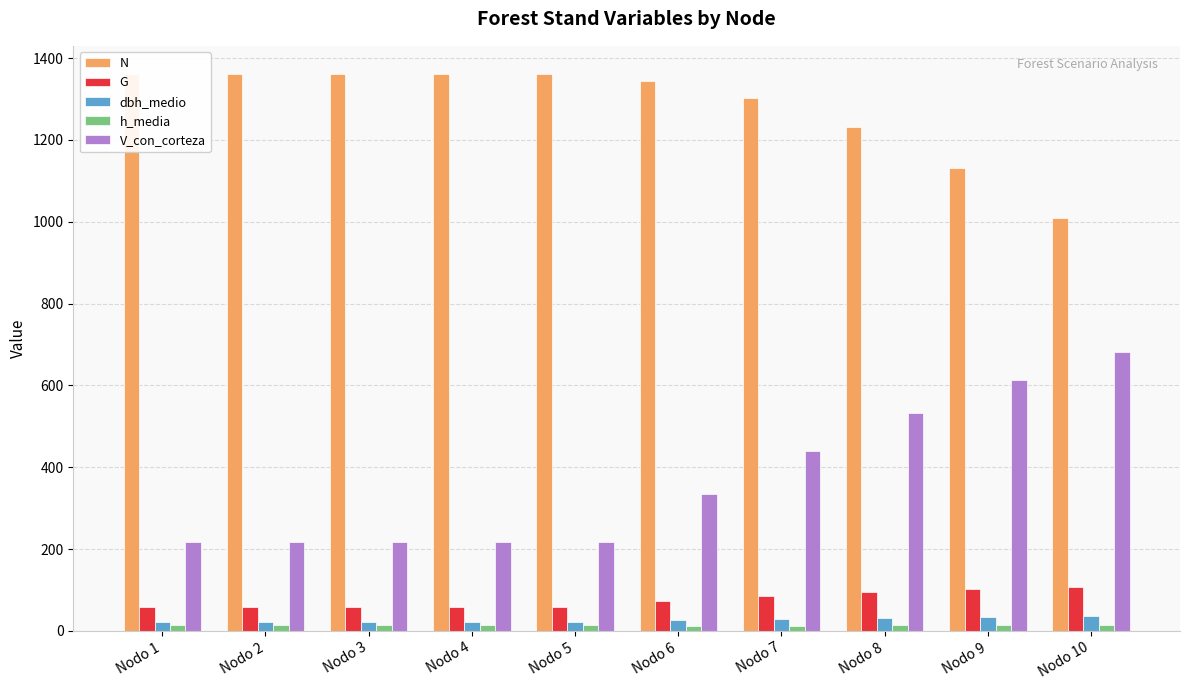

At which label is dbh_medio closest to 29?

Nodo 7